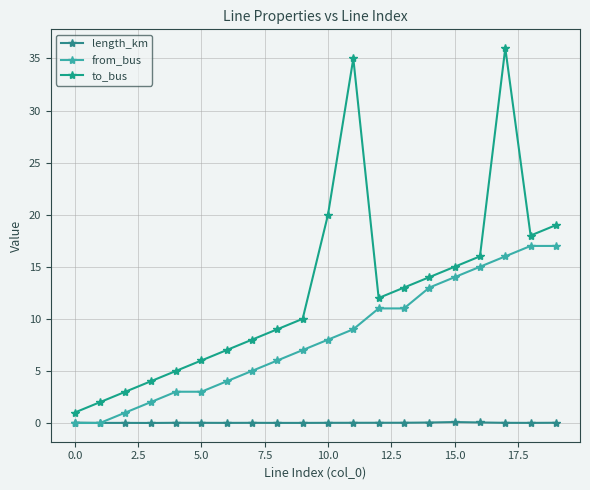

Where is the first local minimum for to_bus?

12